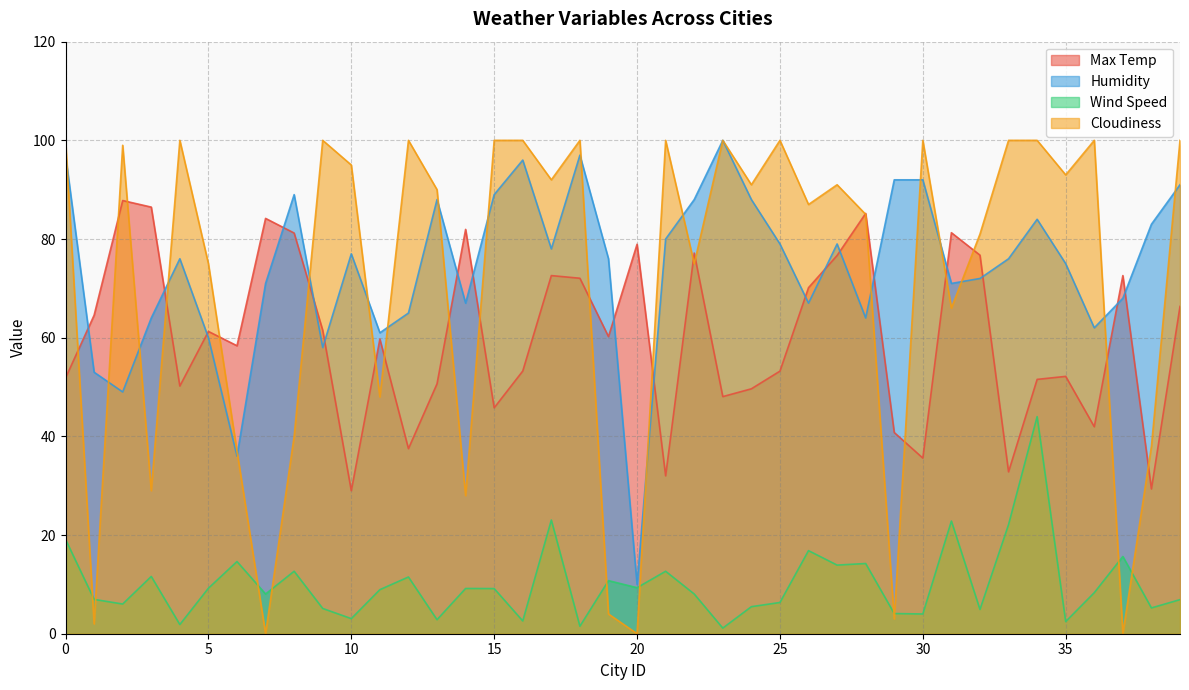

Is the value of Cloudiness at 35 greater than the value of Wind Speed at 34?

Yes